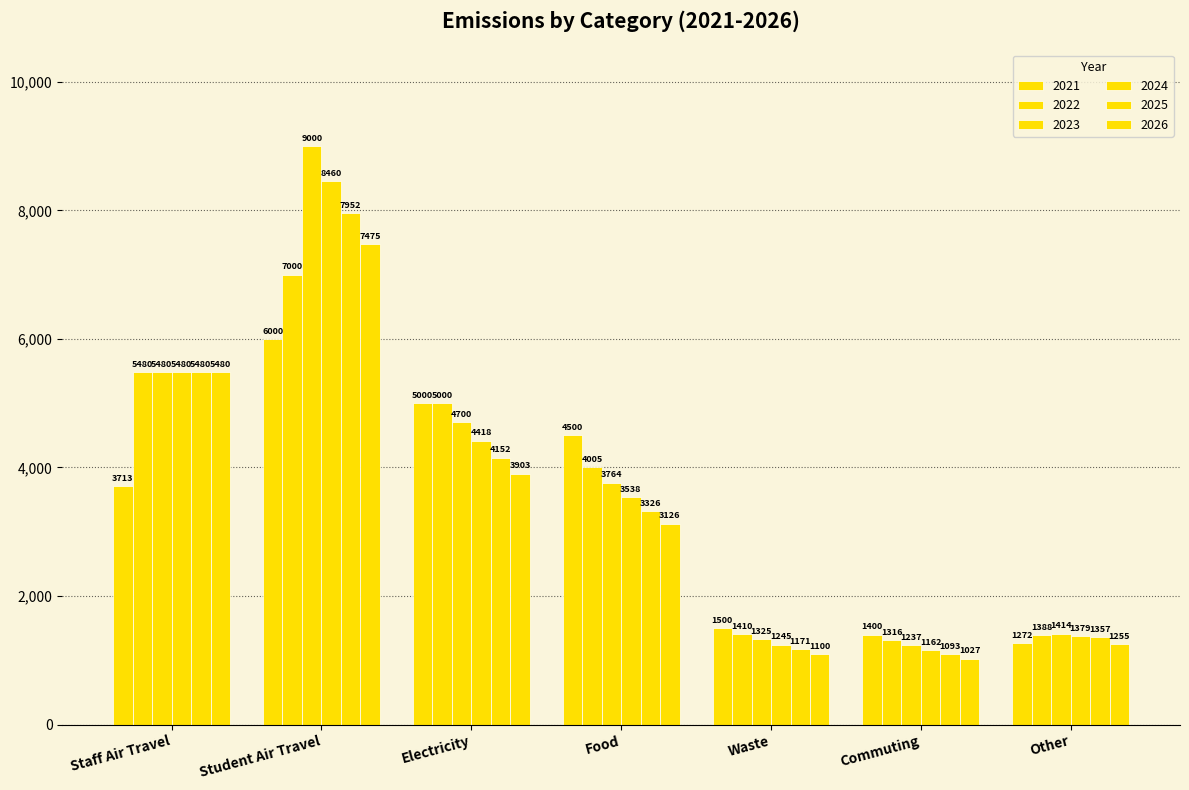

Count the number of data series in this chart.

6